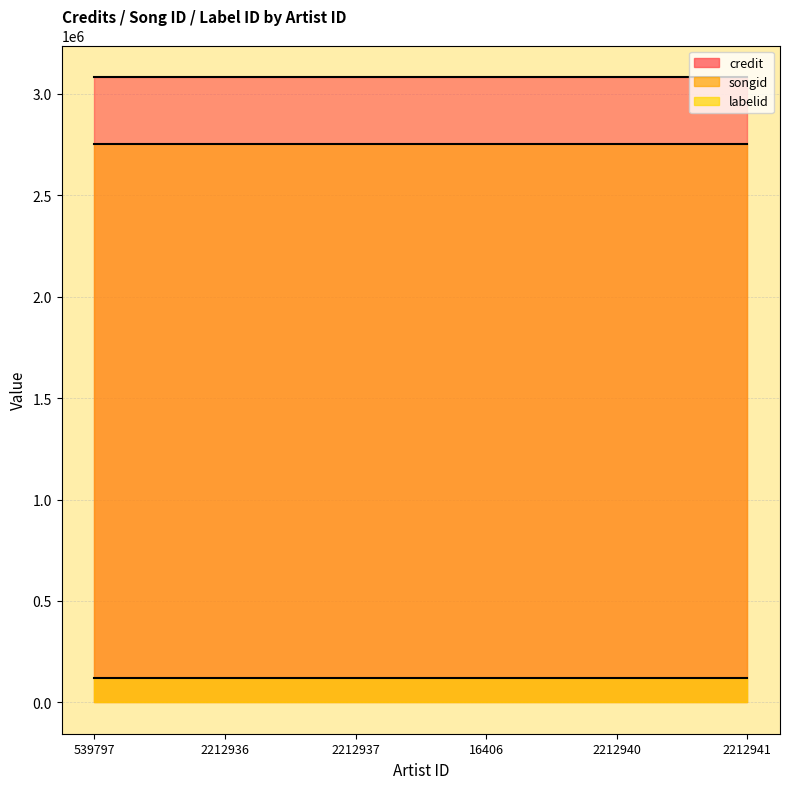

What are all the series names shown in the legend?

credit, songid, labelid